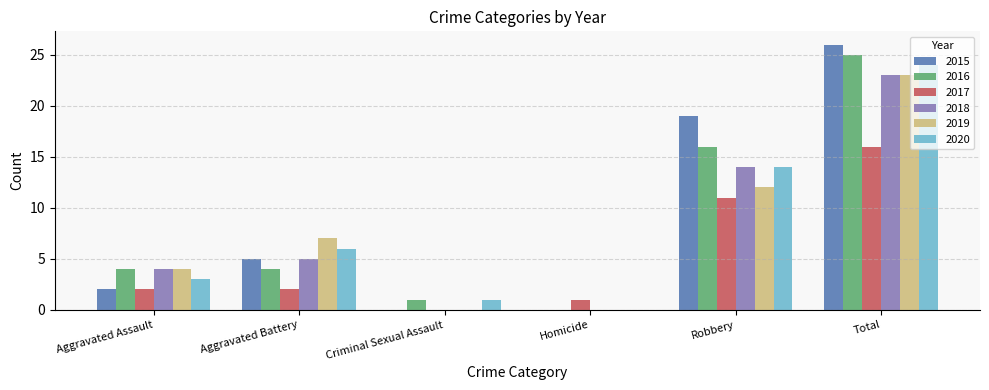

At which category is the sum across all series the highest?

Total